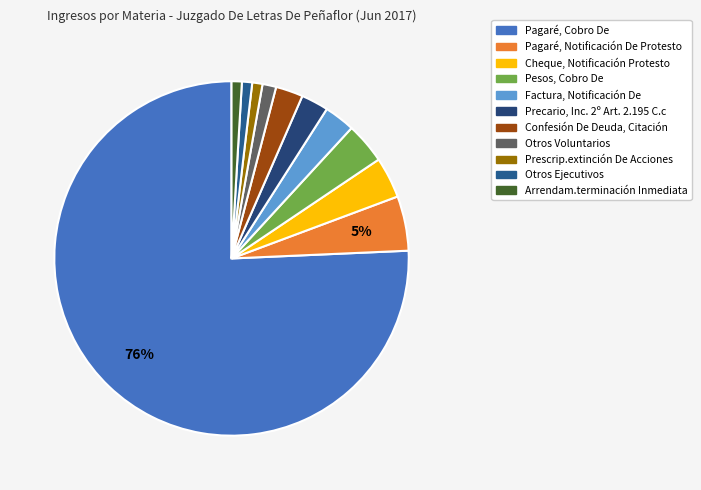

How many segments does this pie chart have?

11